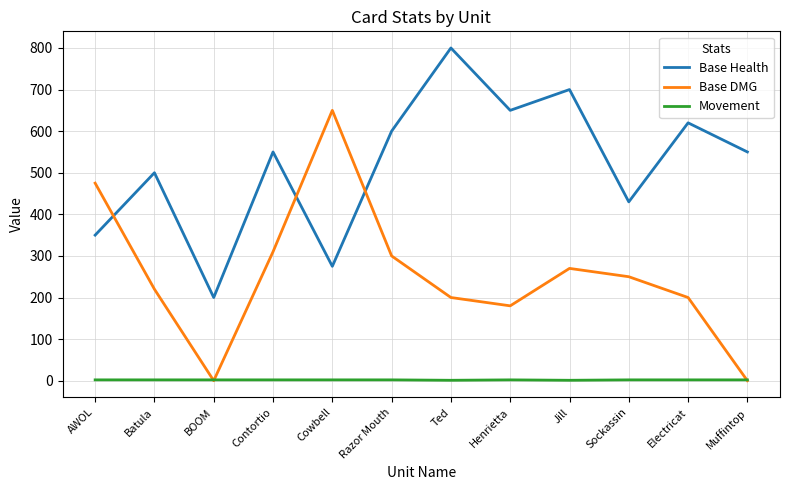

What is the lowest value of the Base Health series?

200